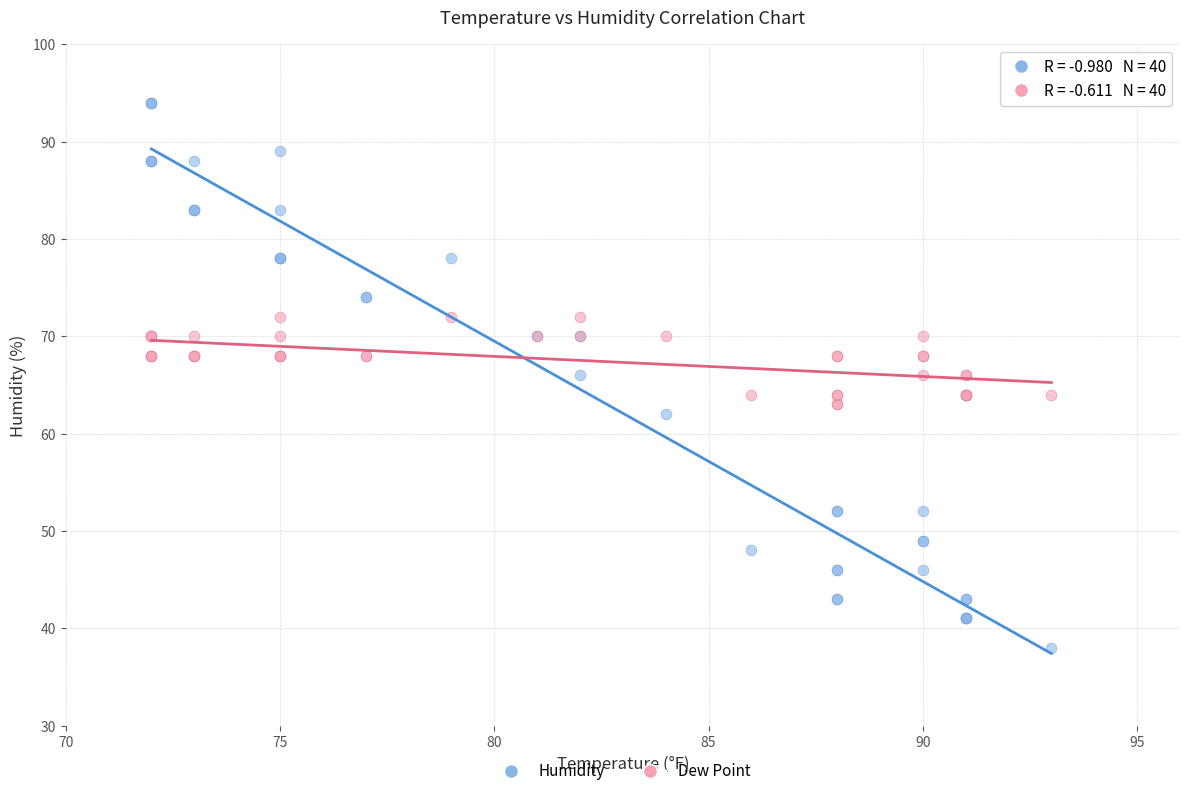

Which series contains the highest Y value?

Humidity